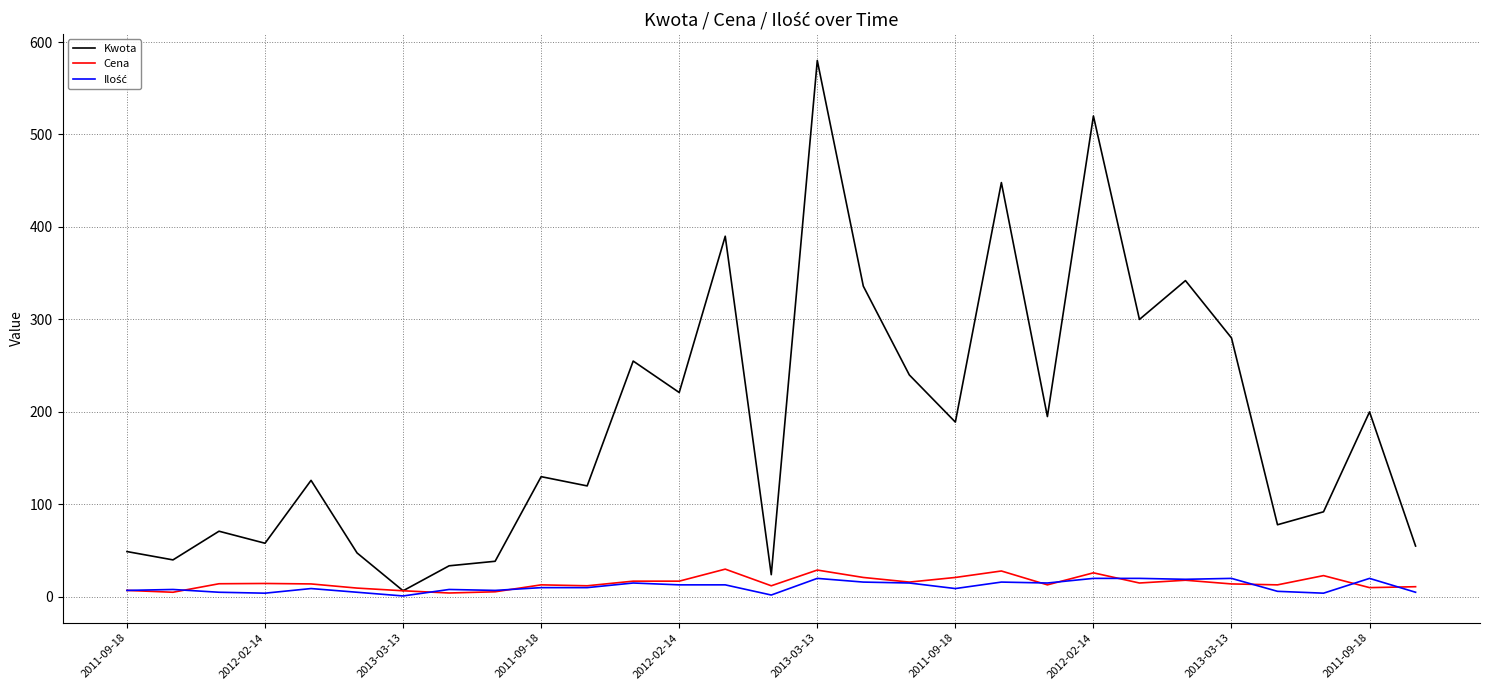

Which series has the largest range (max minus min)?

Kwota